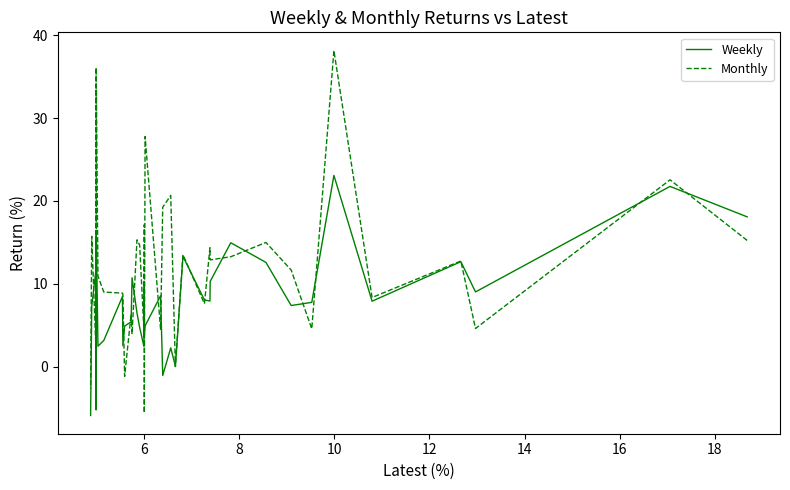

What are all the series names shown in the legend?

Weekly, Monthly